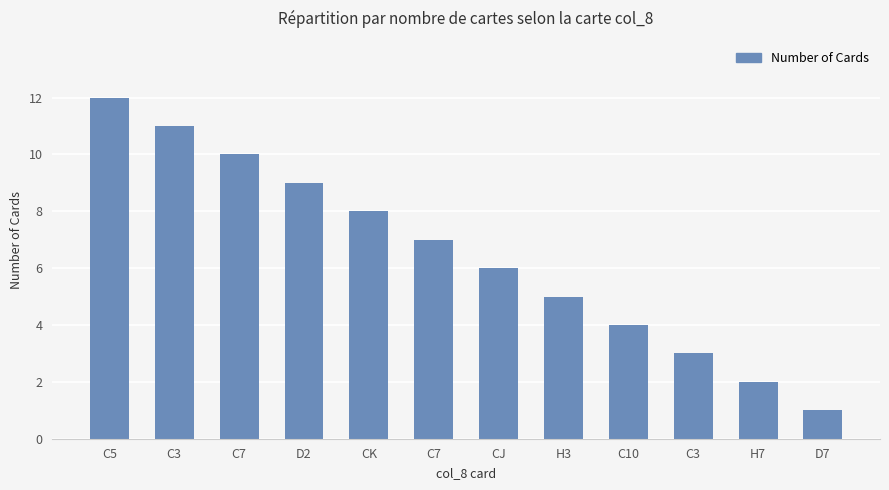

What is the value of the 8th bar from the left?

5